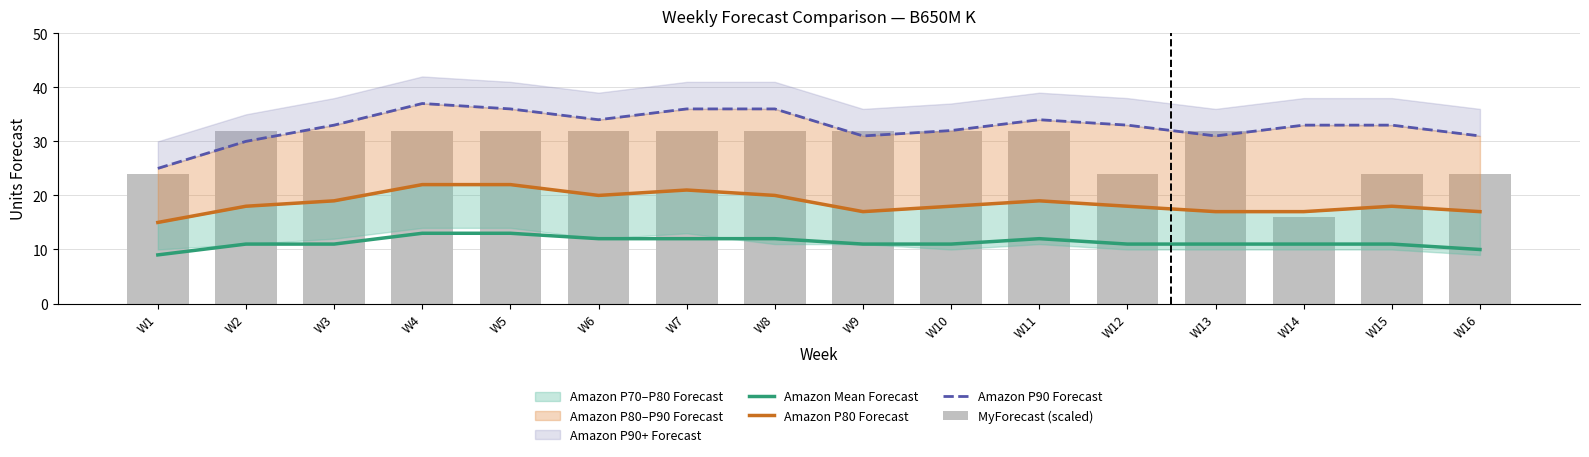

What is the total value across all series at W2?

91